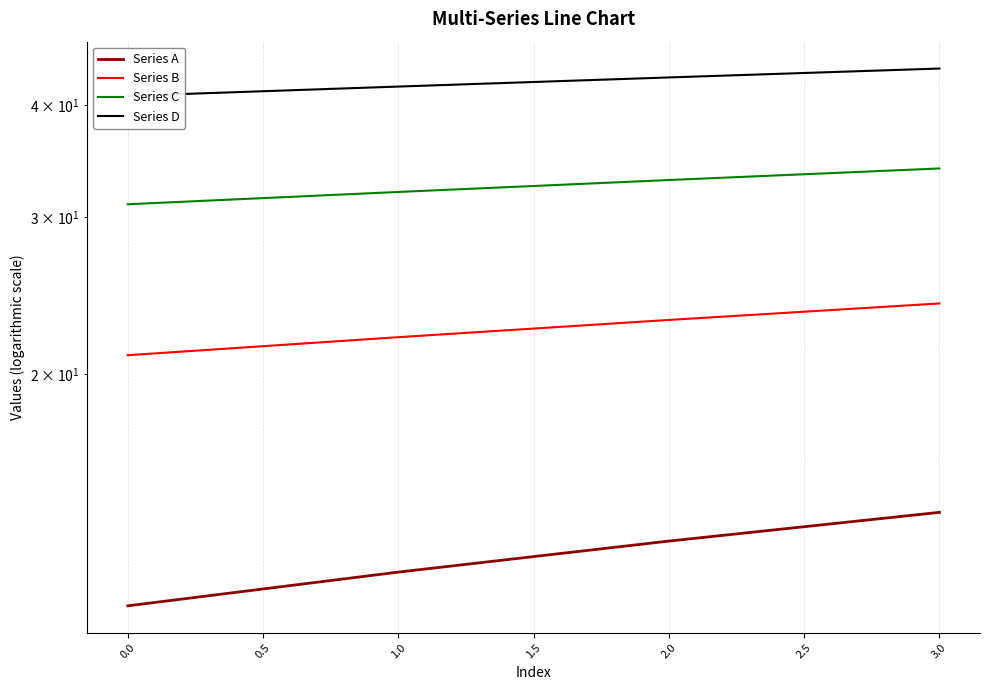

What is the label of the 2nd point from the right?

2.0